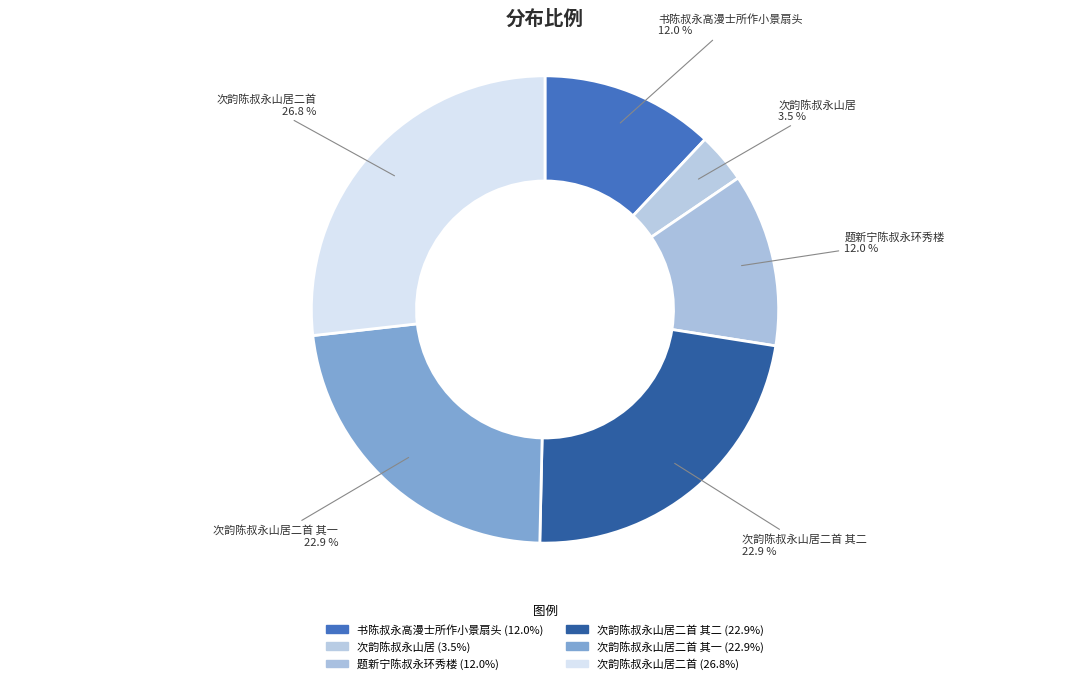

Between 次韵陈叔永山居二首 其二 and 次韵陈叔永山居二首, which is larger?

次韵陈叔永山居二首